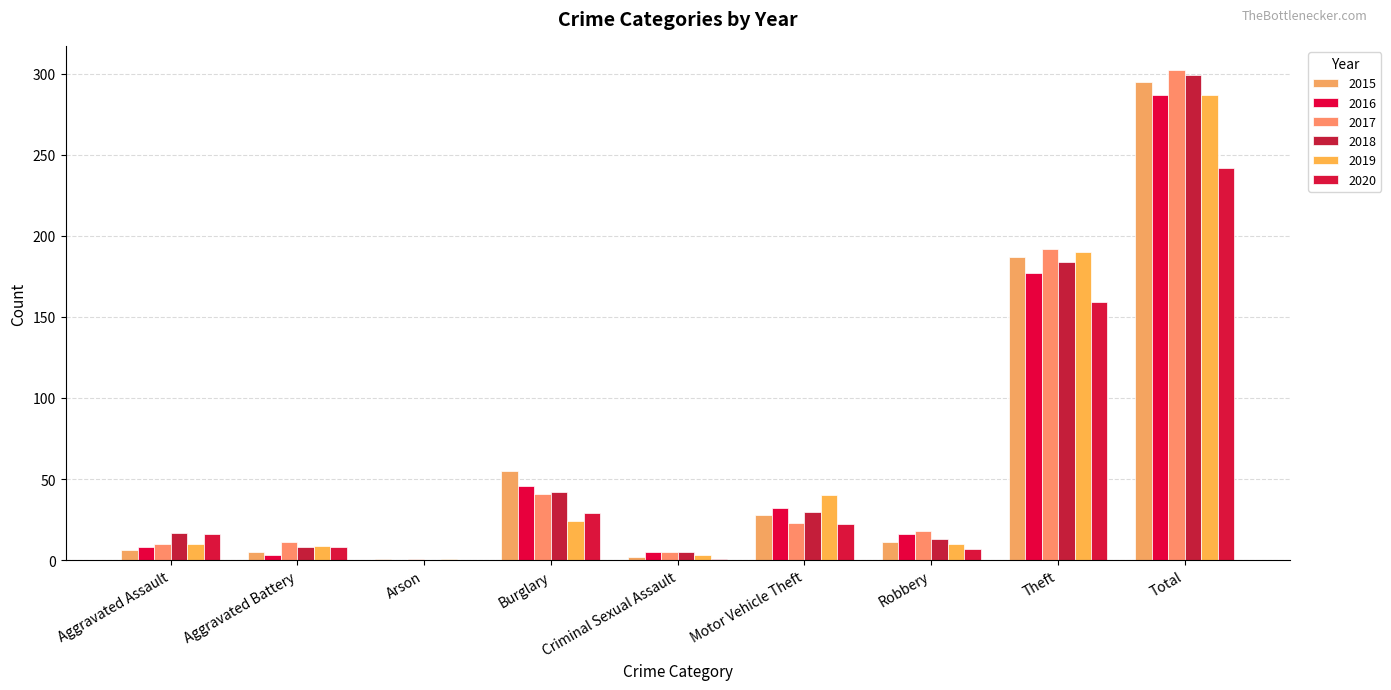

Reading right to left, what are all the values shown in this chart?

2015: 295	187	11	28	2	55	1	5	6
2016: 287	177	16	32	5	46	0	3	8
2017: 302	192	18	23	5	41	1	11	10
2018: 299	184	13	30	5	42	0	8	17
2019: 287	190	10	40	3	24	1	9	10
2020: 242	159	7	22	1	29	0	8	16